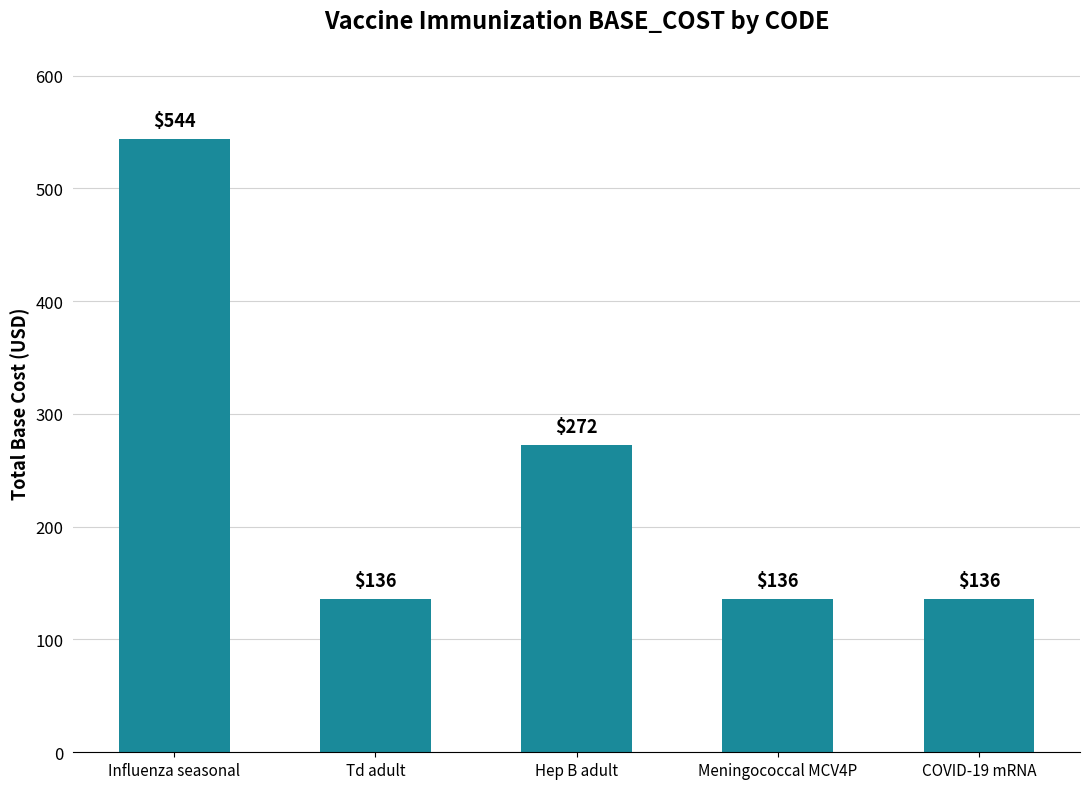

What is the value of the 2nd bar from the left?

136